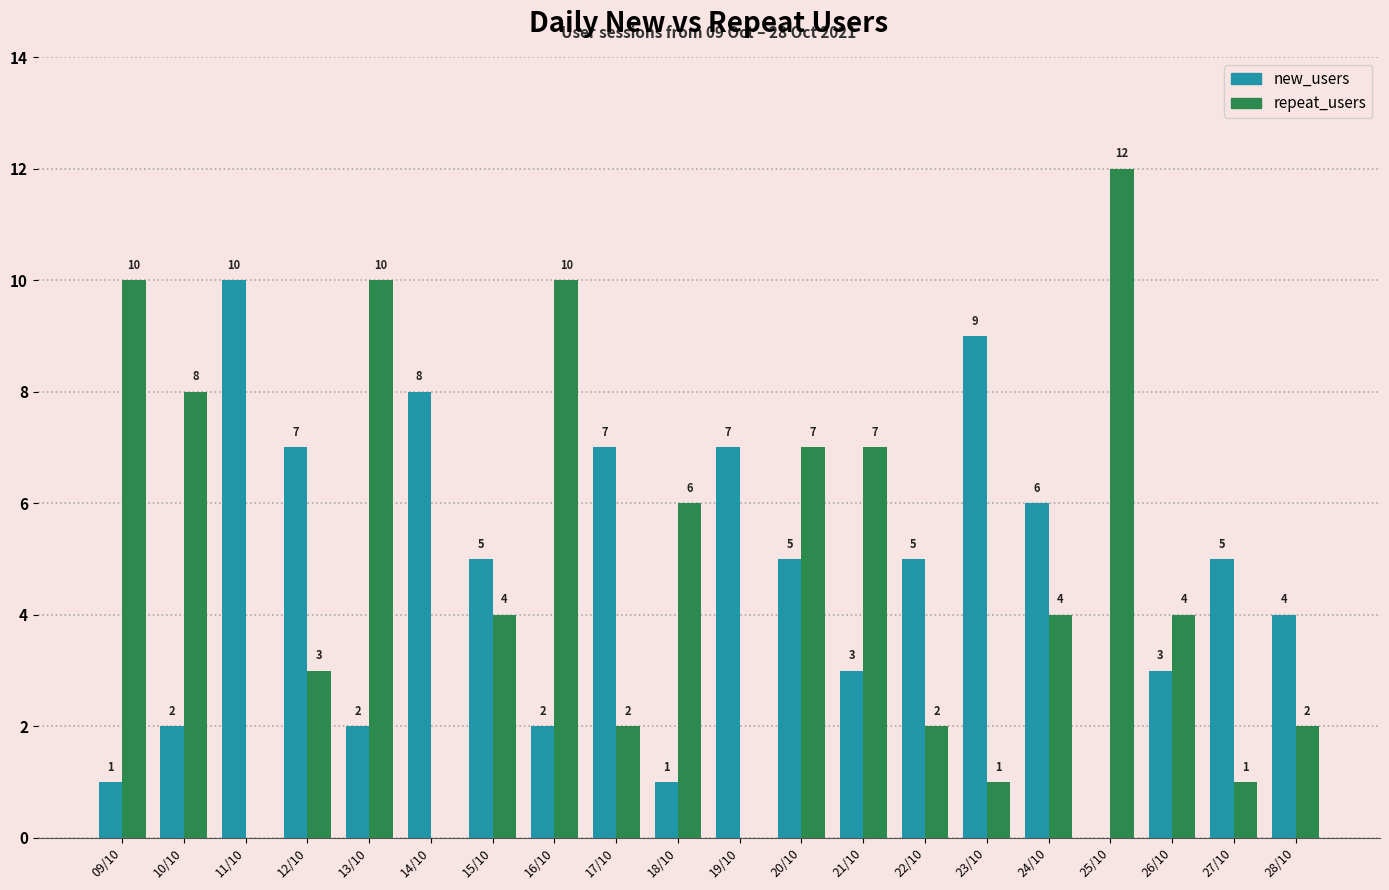

What are all the series names shown in the legend?

new_users, repeat_users